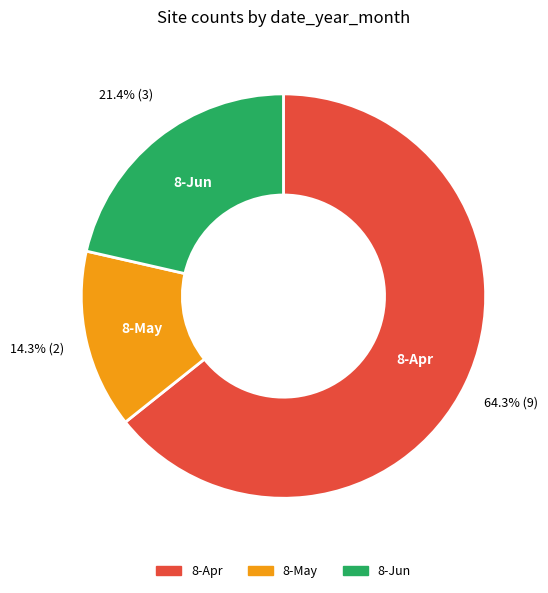

Which category has the smallest portion of the pie?

8-May